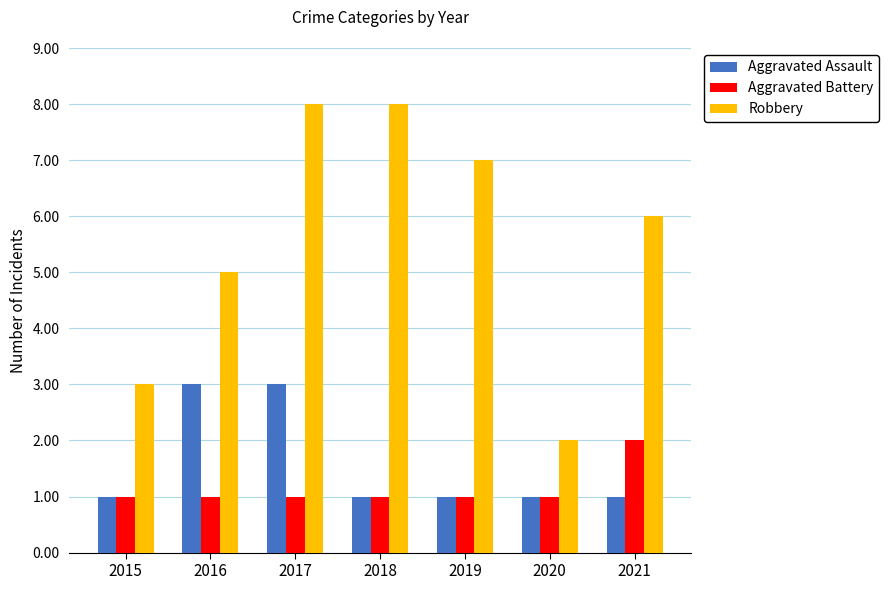

What is the average value of the Aggravated Battery series?

1